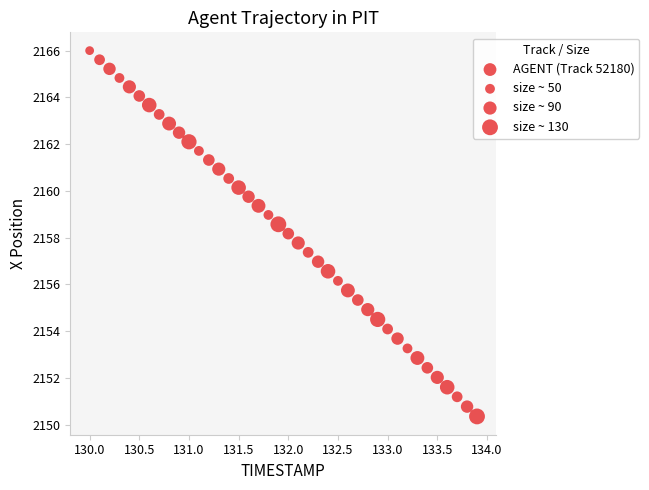

What is the range of X values (max minus min)?

3.9